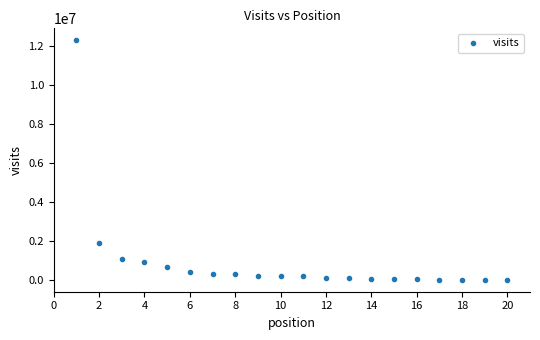

What Y value in the scatter plot is closest to 6164189?

1926012